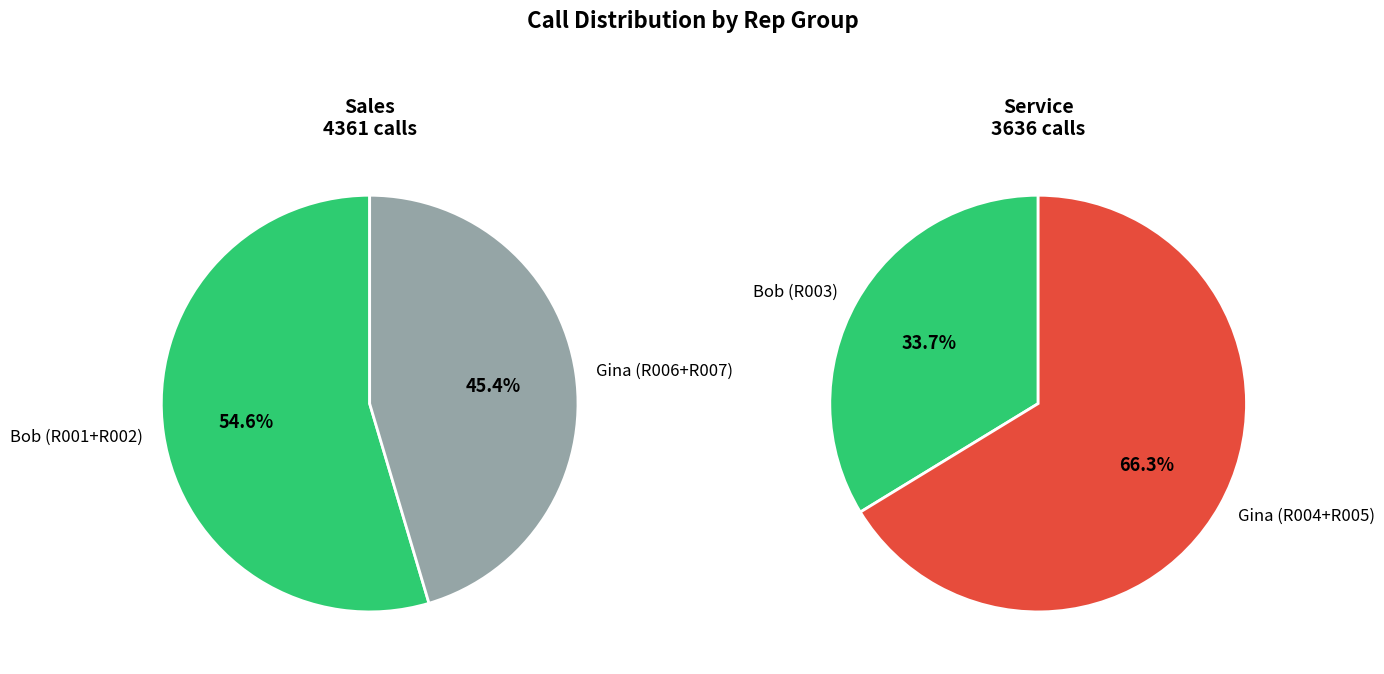

Is it true that R007 is 1% of the pie?

False